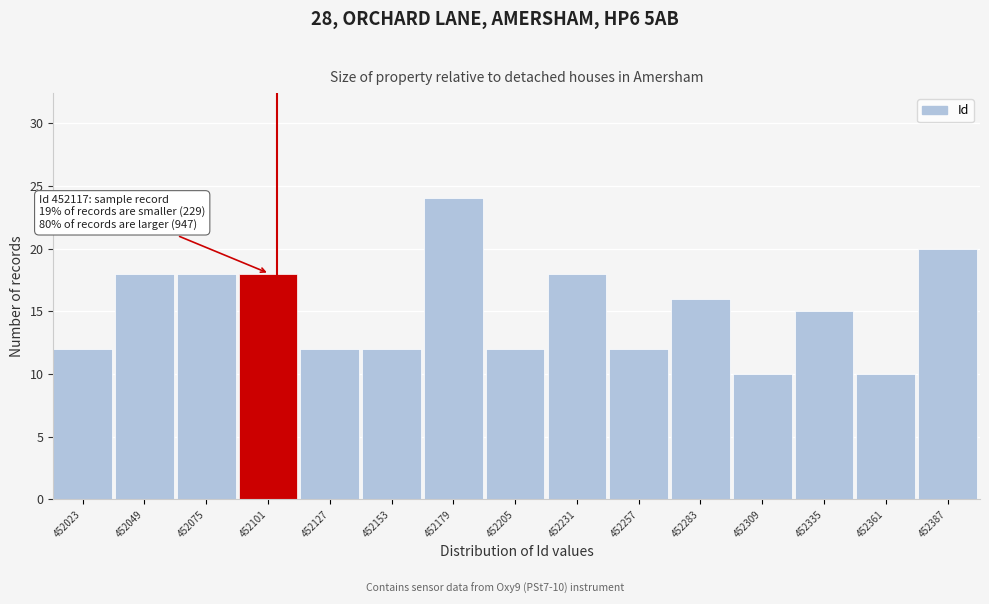

Reading left to right, extract all data points from this chart.

12	18	18	18	12	12	24	12	18	12	16	10	15	10	20